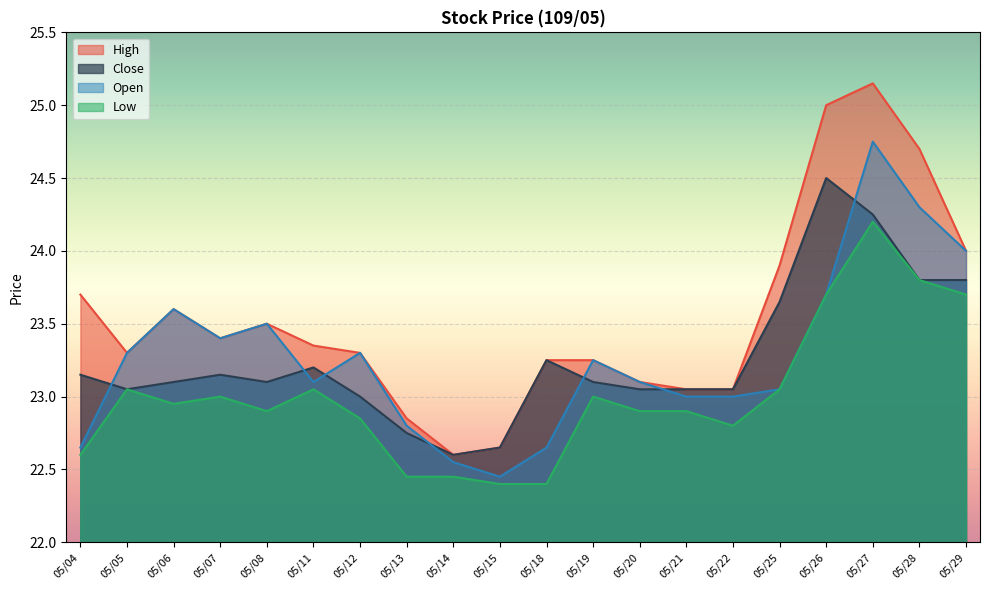

How many data points in Open are less than 23?

5